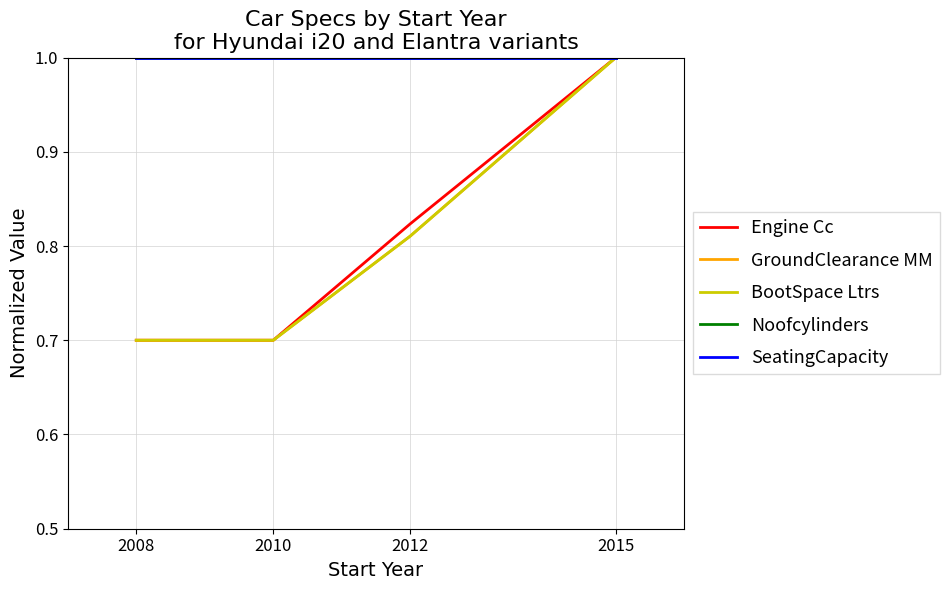

What is the minimum value shown in the chart?

0.7